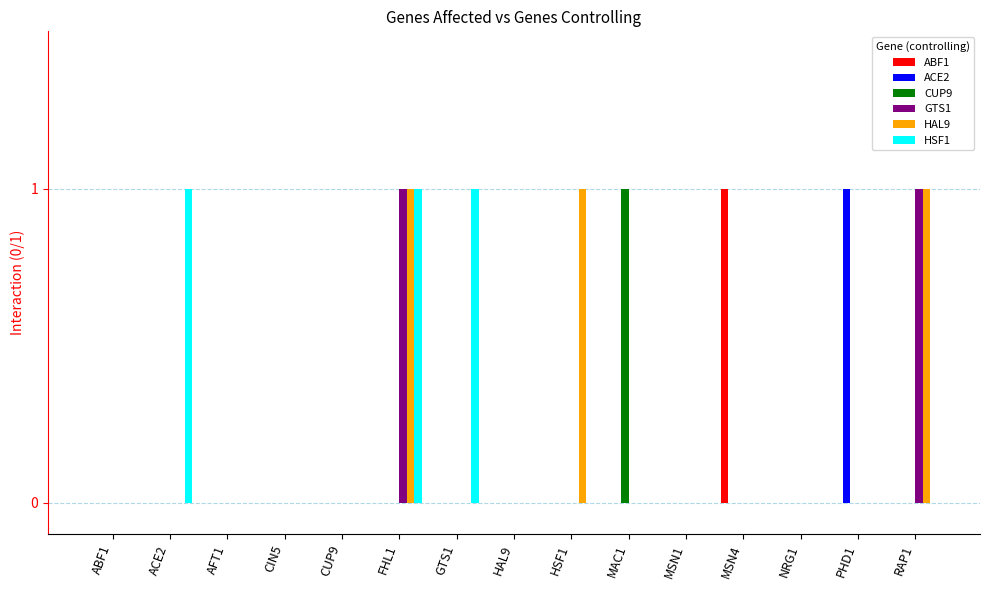

The HAL9 series shows 1 at GTS1. True or false?

False